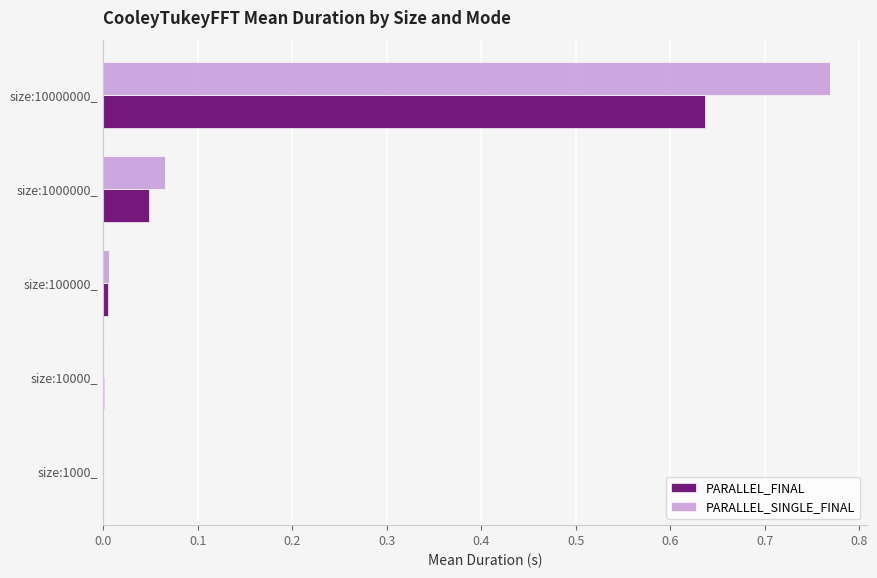

What is the sum of all PARALLEL_FINAL values?

0.7